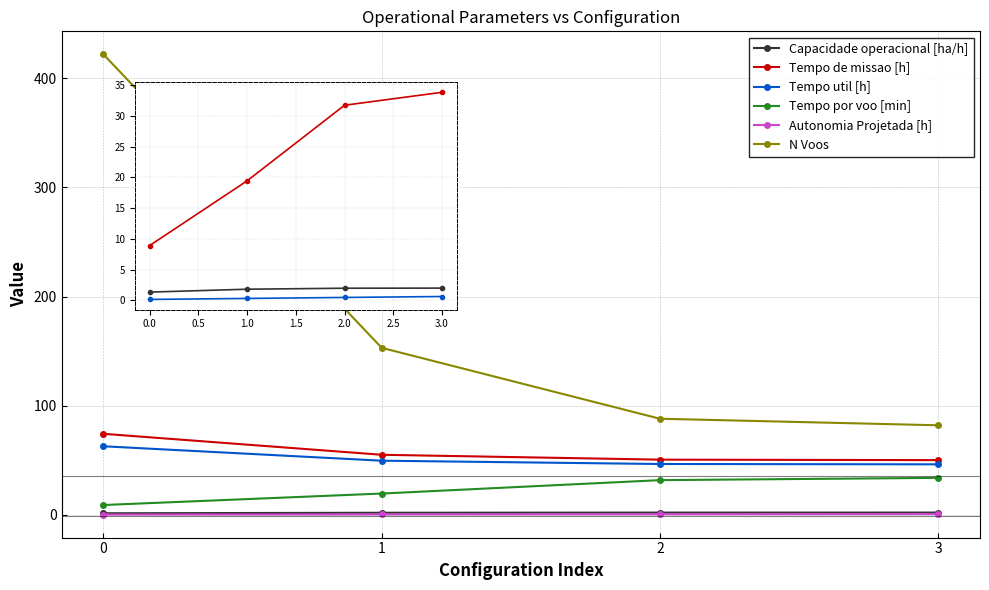

Is the value of Tempo util [h] at 0 greater than the value of Capacidade operacional [ha/h] at 0?

Yes